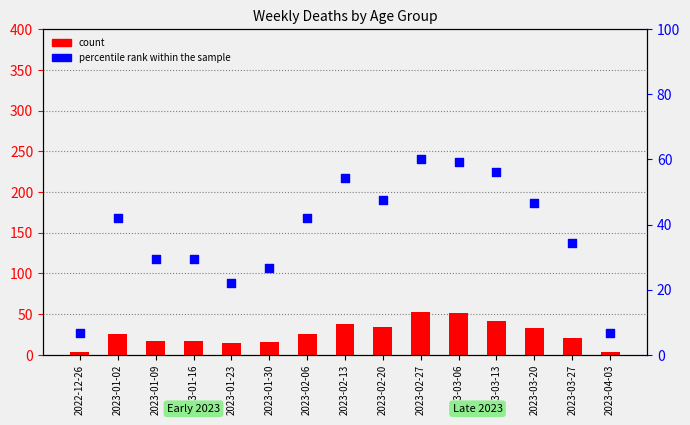

At how many categories does at least one series exceed 13?

13